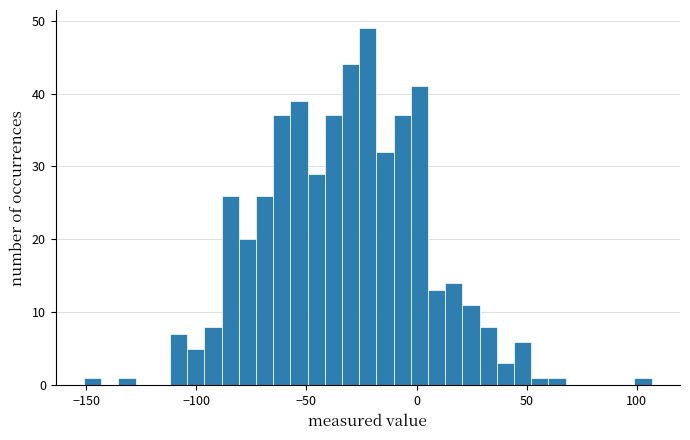

Around what value on the x-axis is the tallest bar? Give the approximate position of its centre, as read against the axis.

-20